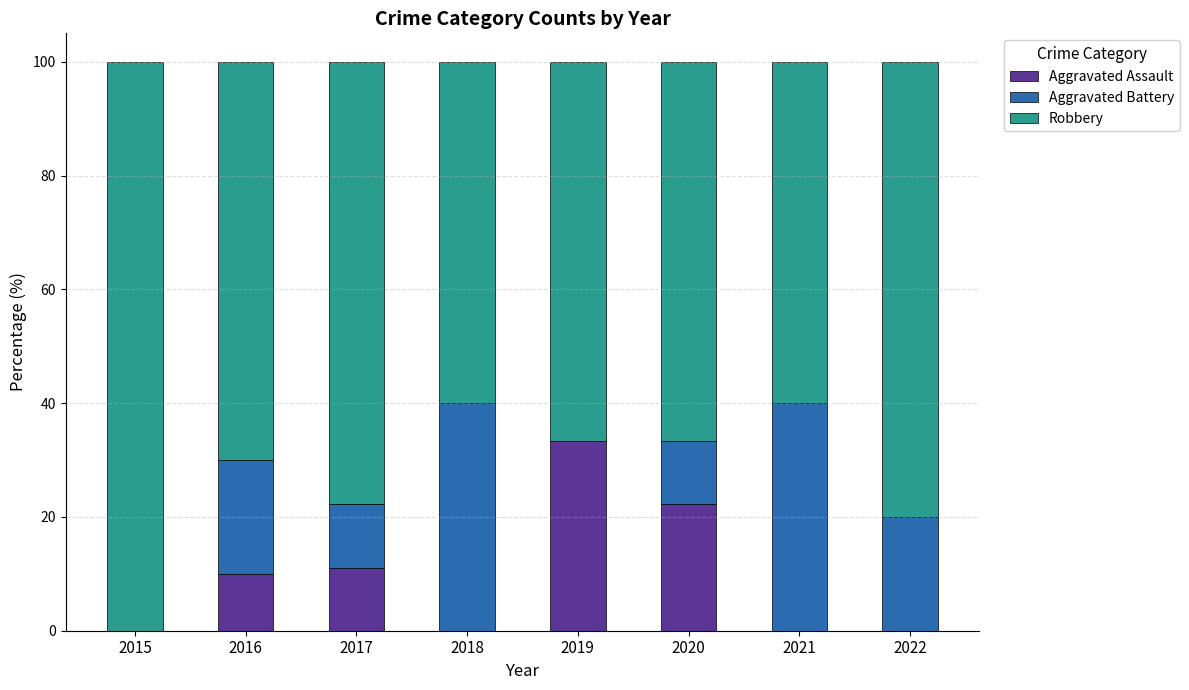

What is the sum of all Aggravated Assault values?

76.7